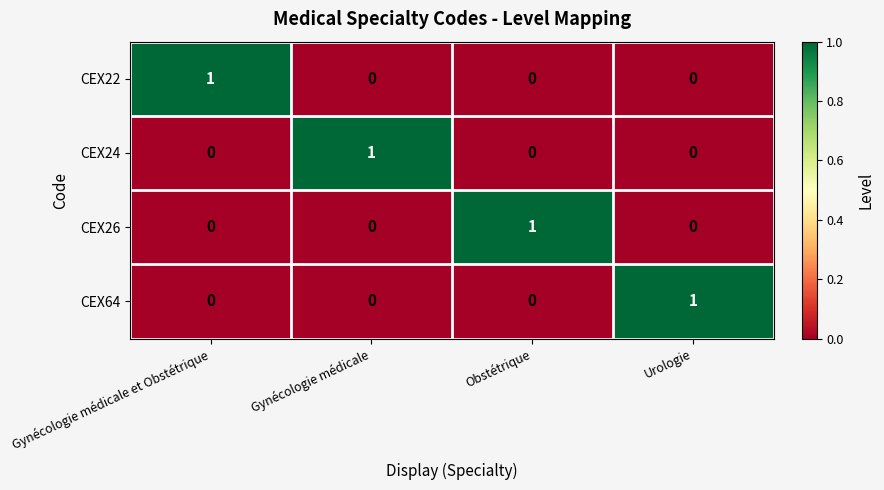

At how many categories does at least one series exceed 0?

4